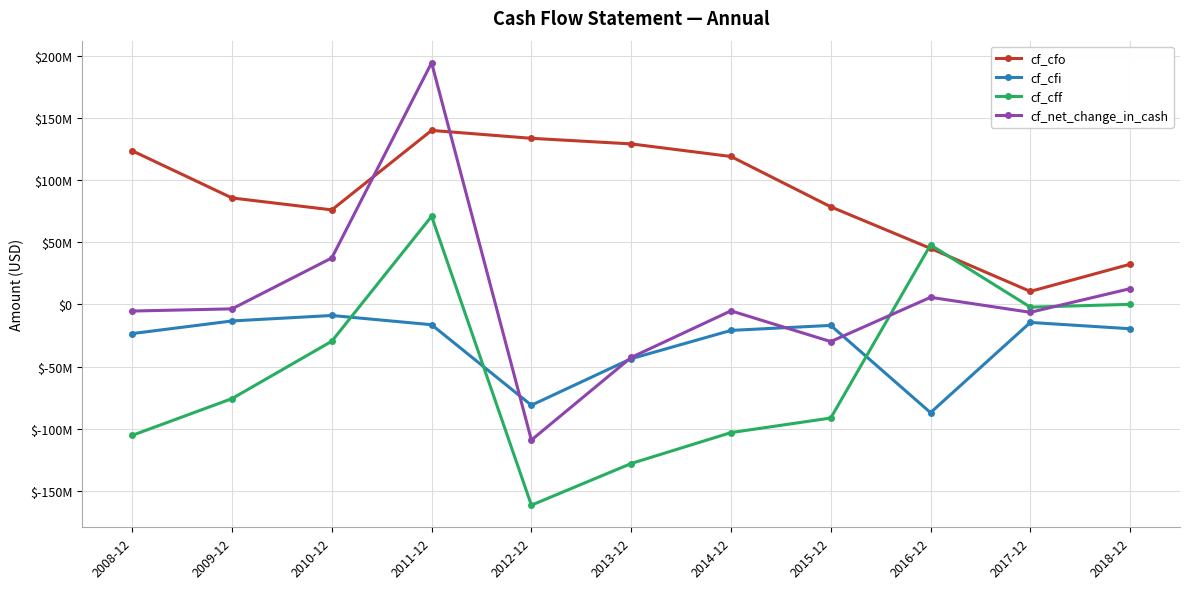

What are all the series names shown in the legend?

cf_cfo, cf_cfi, cf_cff, cf_net_change_in_cash